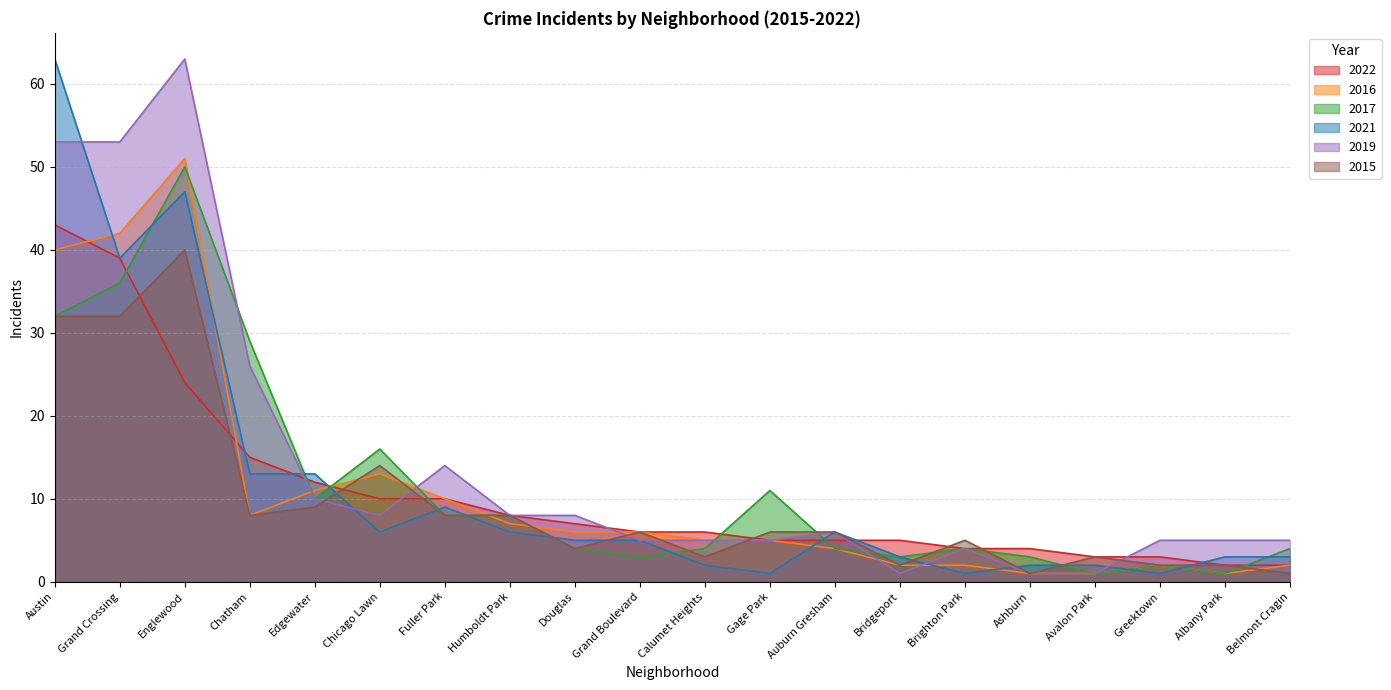

What is the difference between the highest and lowest values at Brighton Park?

4